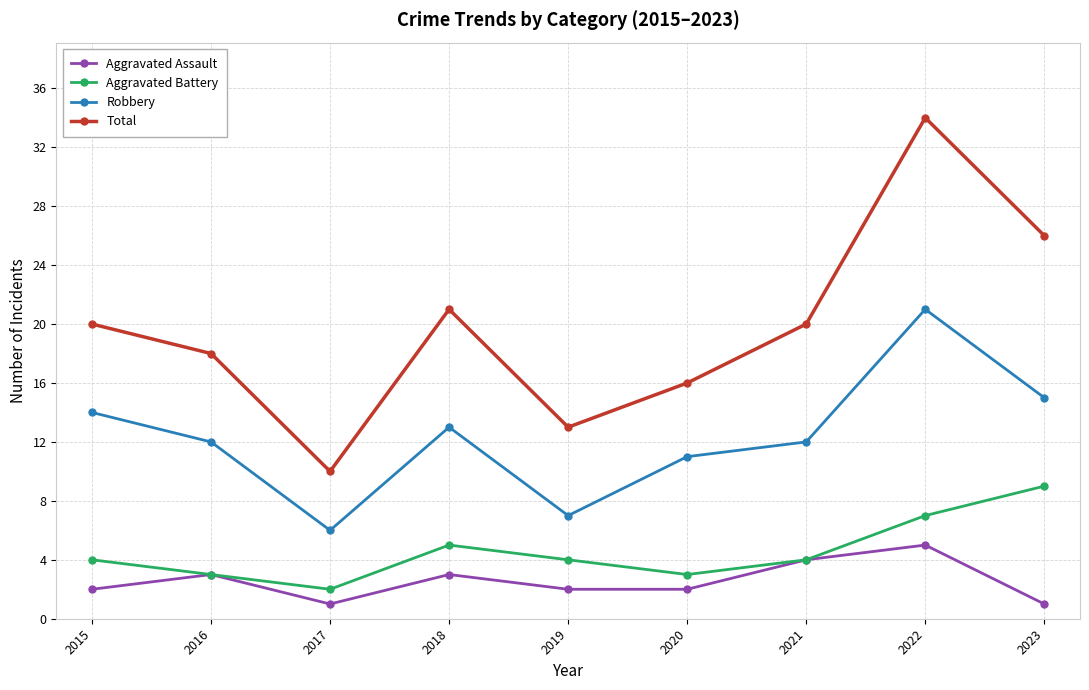

Where is the first local maximum for Robbery?

2018